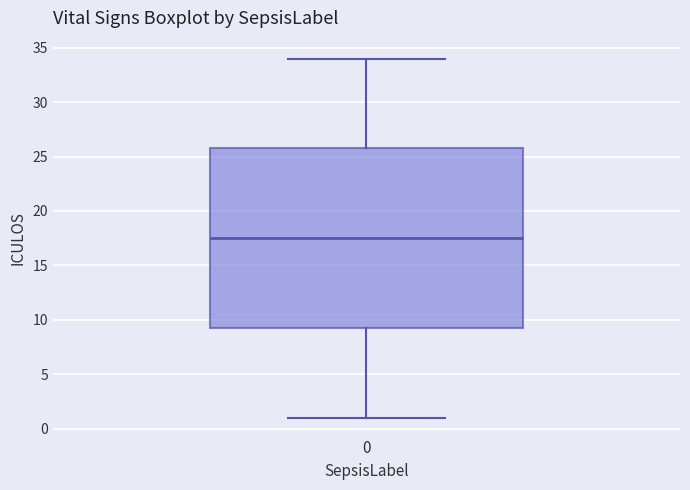

Where is the upper edge of the box at x = 0 on the y-axis? The values are not printed on the chart, so give them approximately, as read against the axis.

26.0